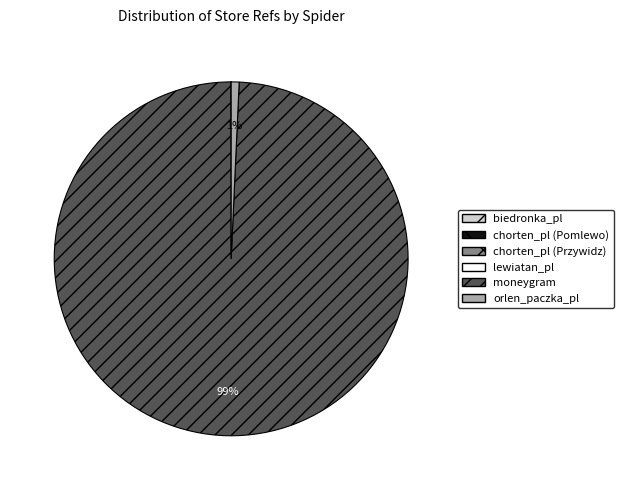

To the nearest percent, what is the average slice percentage?

17%